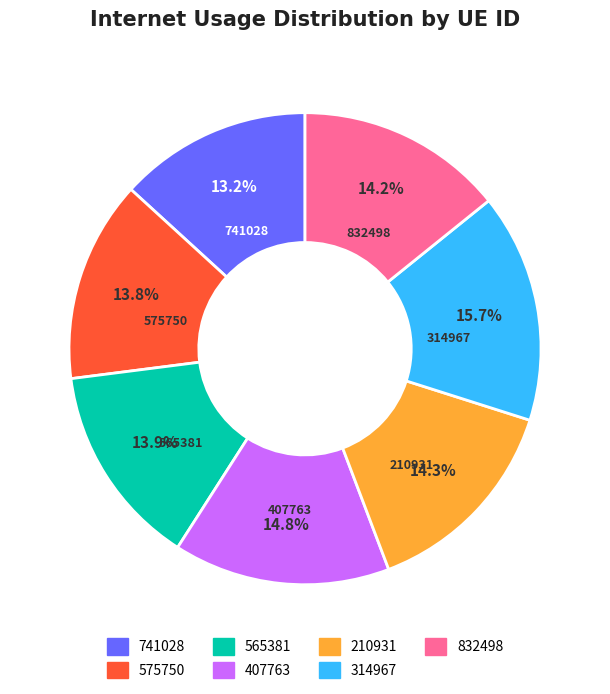

Which category has the smallest portion of the pie?

741028